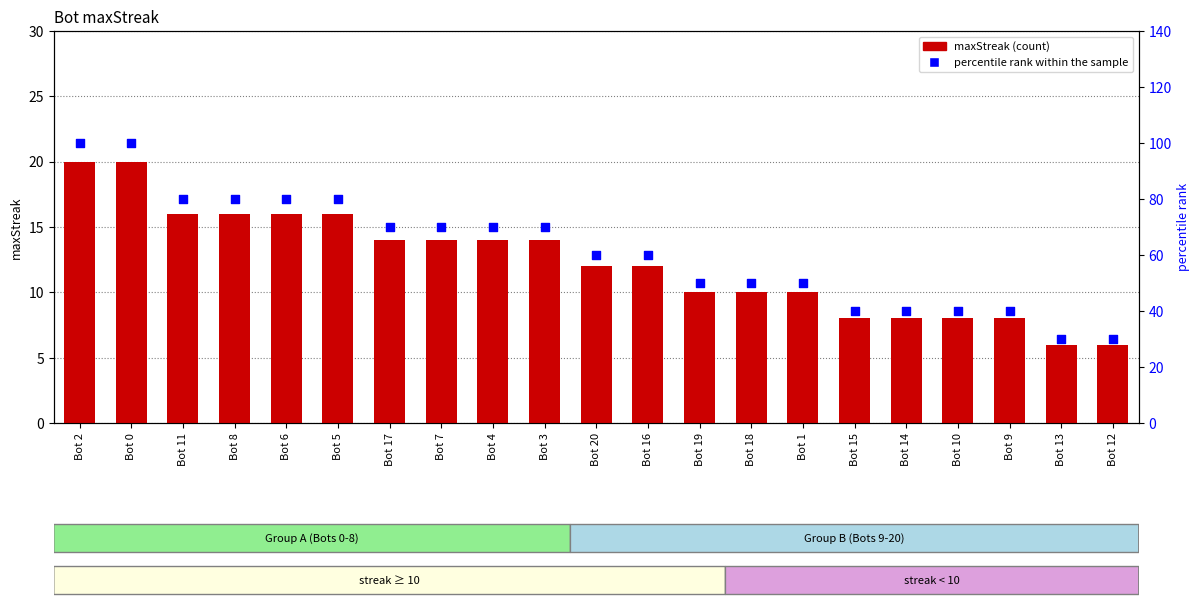

What is the total value across all series at Bot 14?

48